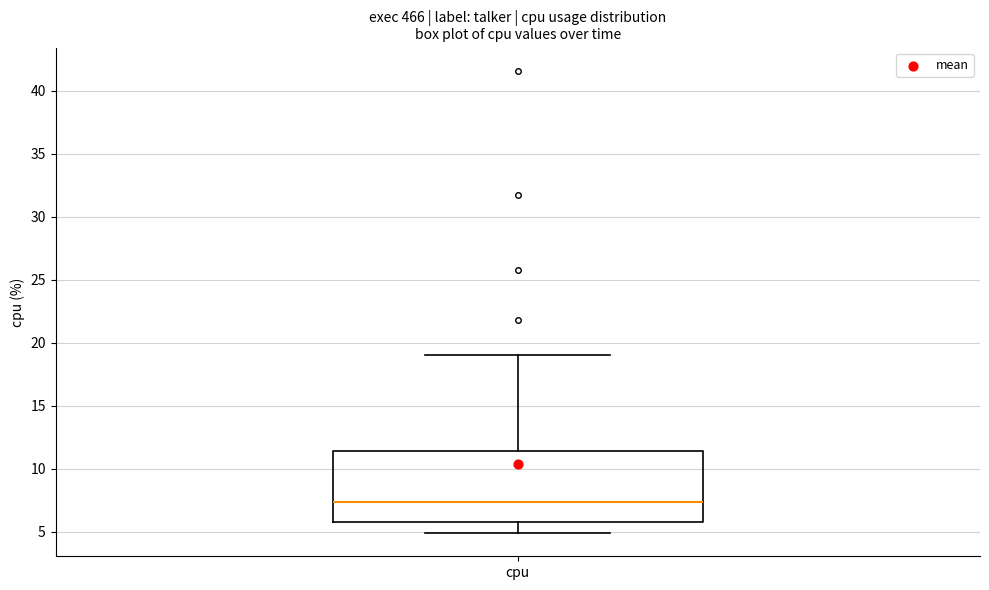

Read this box plot against the y-axis: the position of the median line, the range covered by the box, and the ends of both whiskers. The values are not printed on the chart, so give them approximately, as read against the axis.

median 7.5, box 6.0 to 11.5, whiskers 5.0 to 19.0